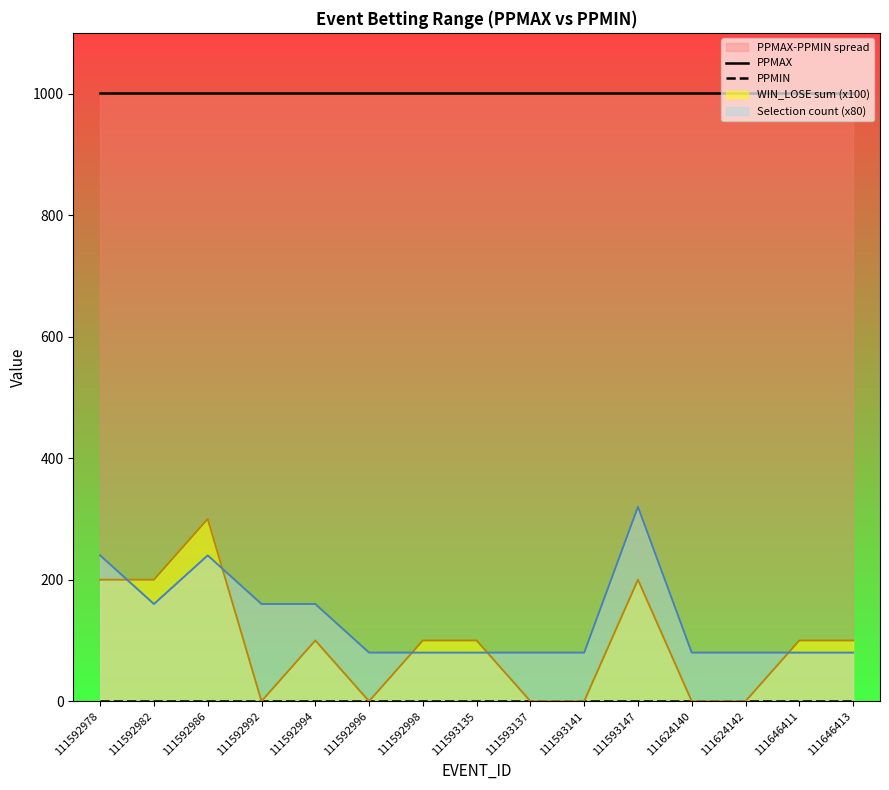

Reading left to right, what are all the values shown in this chart?

PPMAX: 111592978=1001	111592982=1001	111592986=1001	111592992=1001	111592994=1001	111592996=1001	111592998=1001	111593135=1001	111593137=1001	111593141=1001	111593147=1001	111624140=1001	111624142=1001	111646411=1001	111646413=1001
PPMIN: 111592978=1	111592982=1	111592986=1	111592992=1	111592994=1	111592996=1	111592998=1	111593135=1	111593137=1	111593141=1	111593147=1	111624140=1	111624142=1	111646411=1	111646413=1